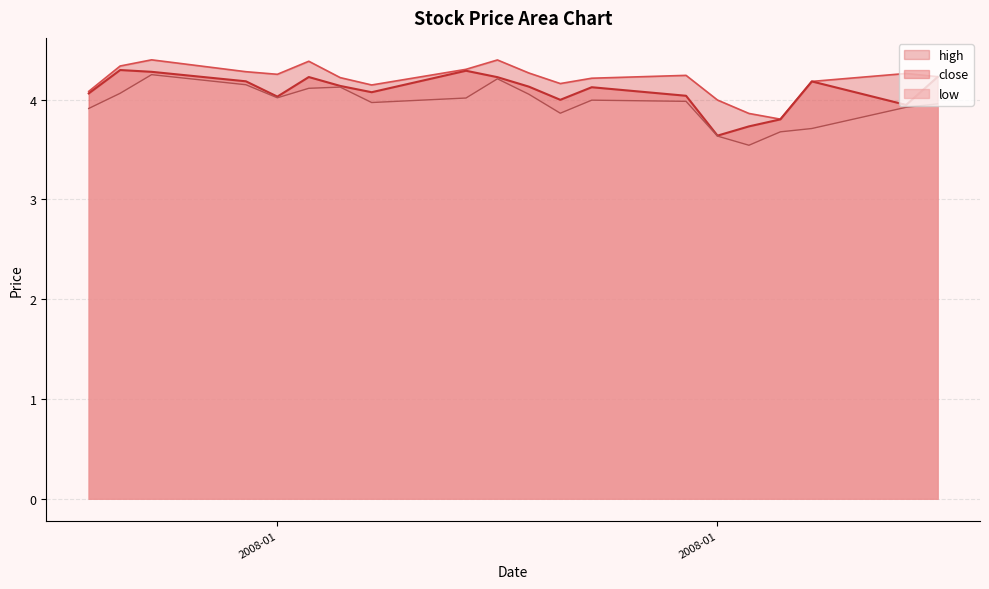

The high series shows 6.3 at 2008-01-04. True or false?

False